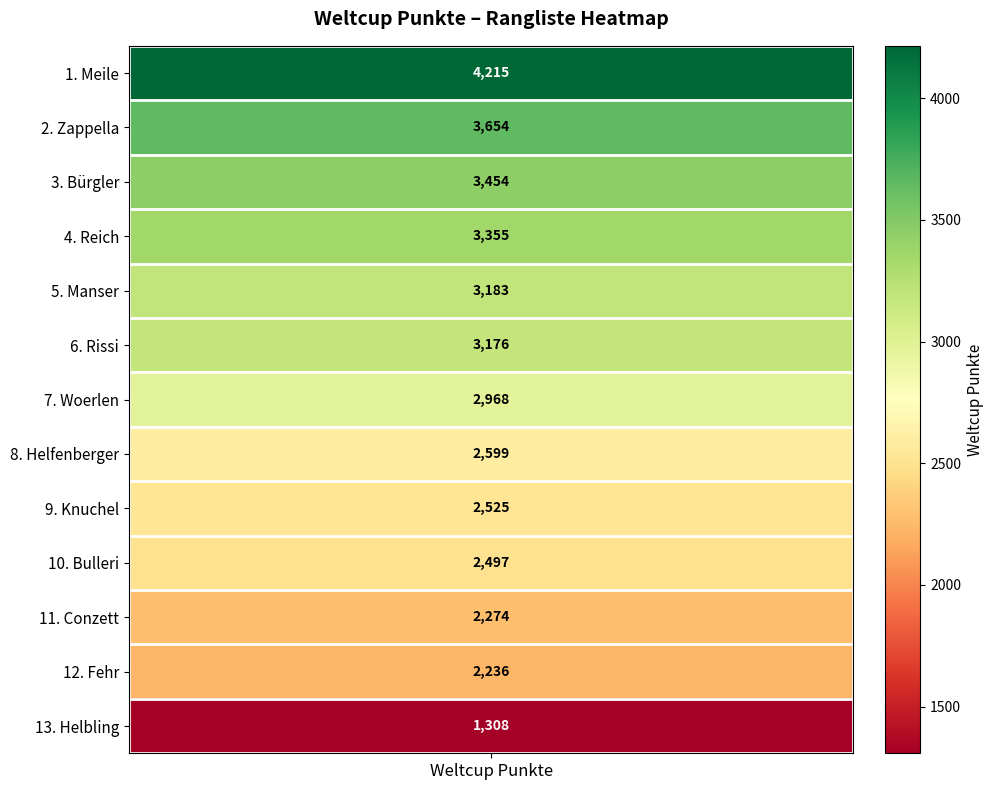

What value does the data have at Zappella?

3654